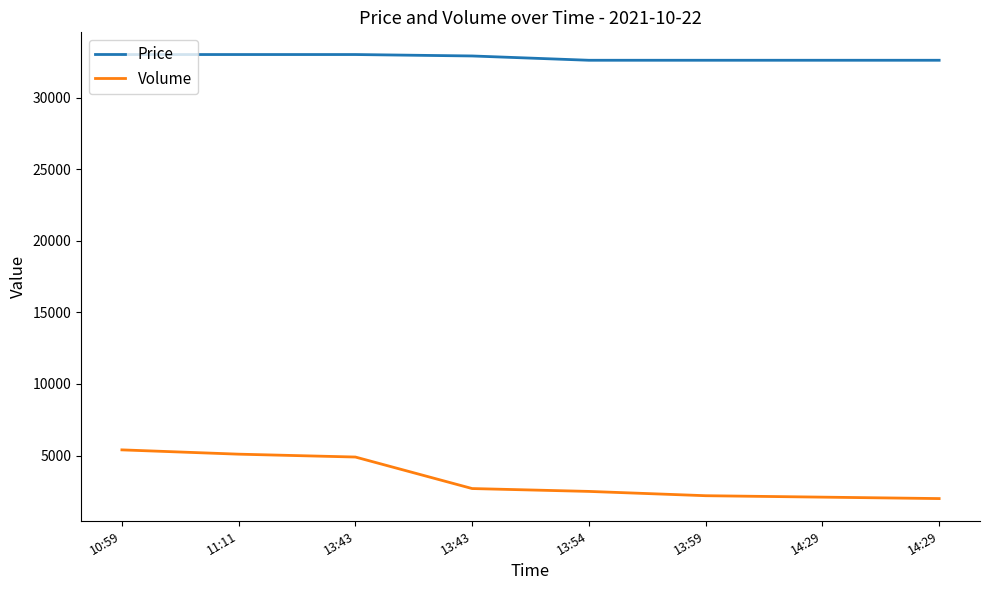

Does the chart display data point markers on the line(s)?

No